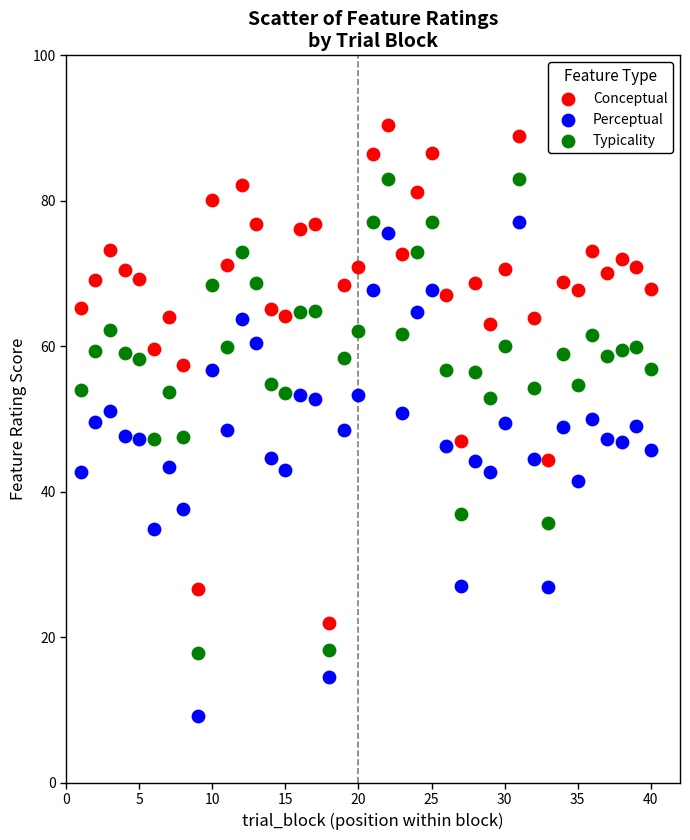

What is the X range (max minus min) for the scatter plot?

39.0